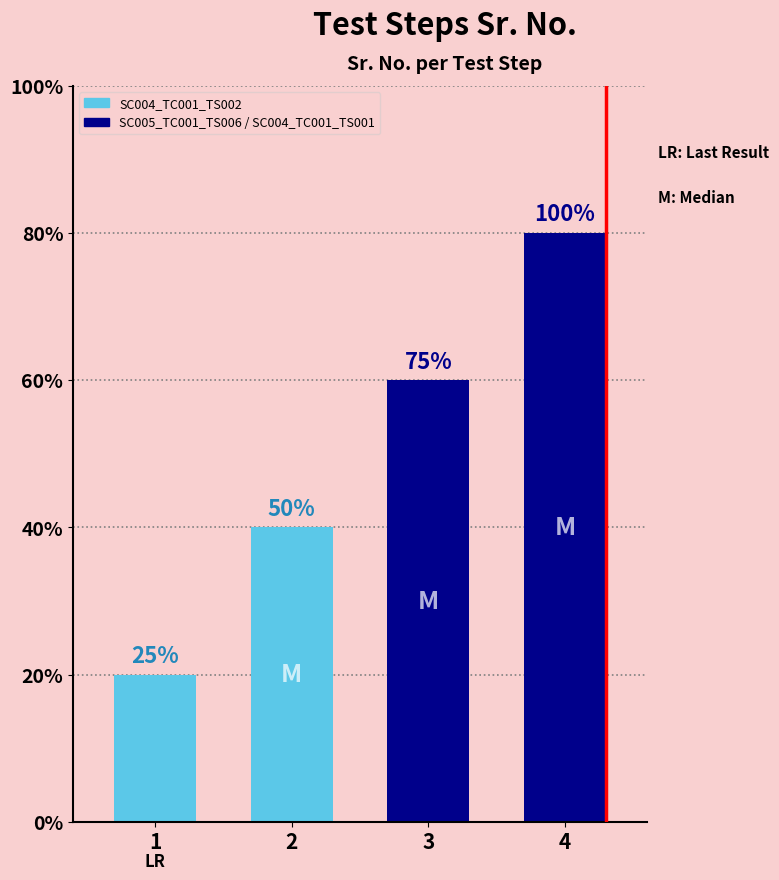

Where does the data first go above 3?

SC004_TC001_TS002_2